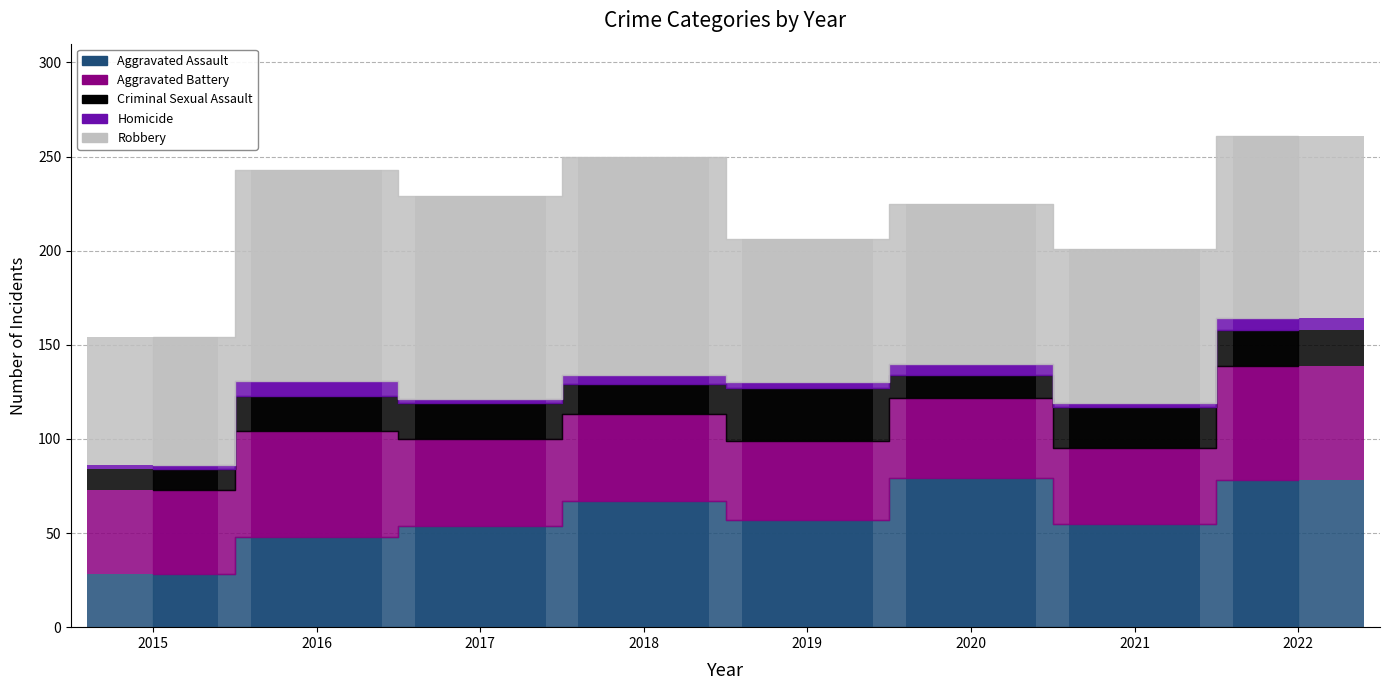

What is the minimum value for Robbery?

68